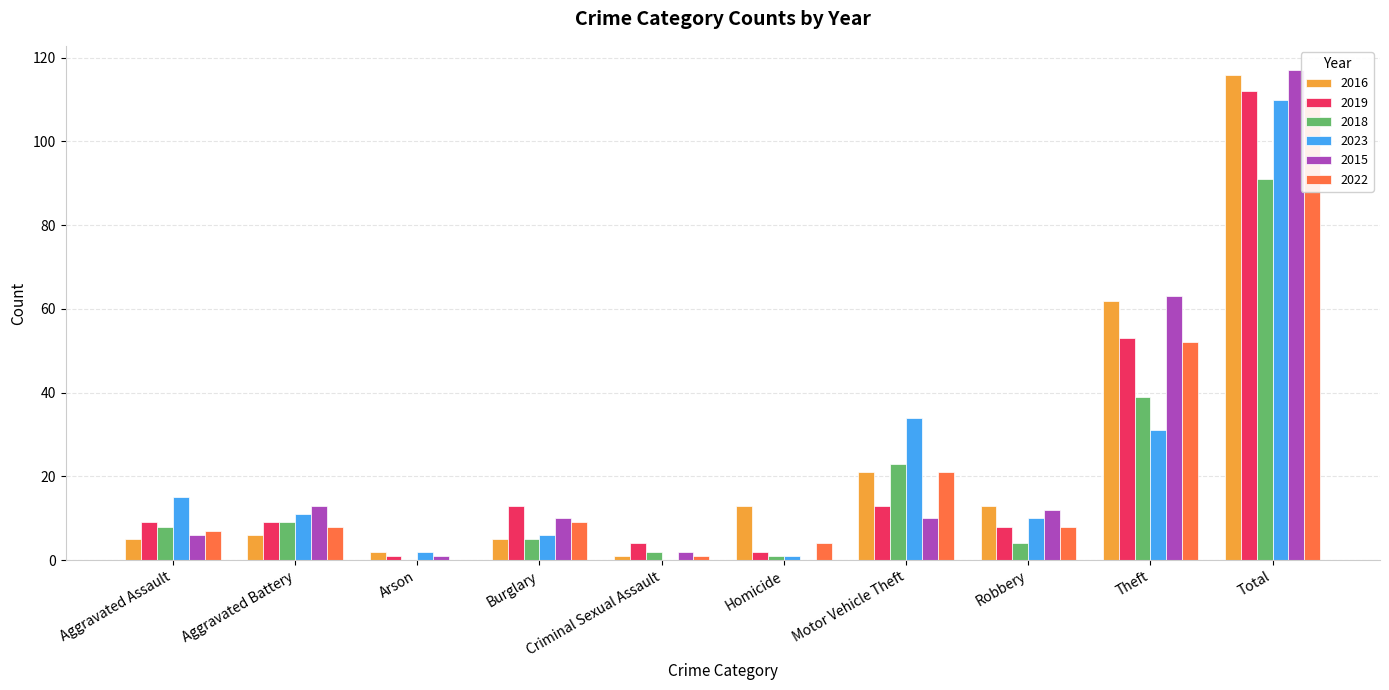

Reading left to right, extract all data points from this chart.

2016: Aggravated Assault=5	Aggravated Battery=6	Arson=2	Burglary=5	Criminal Sexual Assault=1	Homicide=13	Motor Vehicle Theft=21	Robbery=13	Theft=62	Total=116
2019: Aggravated Assault=9	Aggravated Battery=9	Arson=1	Burglary=13	Criminal Sexual Assault=4	Homicide=2	Motor Vehicle Theft=13	Robbery=8	Theft=53	Total=112
2018: Aggravated Assault=8	Aggravated Battery=9	Arson=0	Burglary=5	Criminal Sexual Assault=2	Homicide=1	Motor Vehicle Theft=23	Robbery=4	Theft=39	Total=91
2023: Aggravated Assault=15	Aggravated Battery=11	Arson=2	Burglary=6	Criminal Sexual Assault=0	Homicide=1	Motor Vehicle Theft=34	Robbery=10	Theft=31	Total=110
2015: Aggravated Assault=6	Aggravated Battery=13	Arson=1	Burglary=10	Criminal Sexual Assault=2	Homicide=0	Motor Vehicle Theft=10	Robbery=12	Theft=63	Total=117
2022: Aggravated Assault=7	Aggravated Battery=8	Arson=0	Burglary=9	Criminal Sexual Assault=1	Homicide=4	Motor Vehicle Theft=21	Robbery=8	Theft=52	Total=110